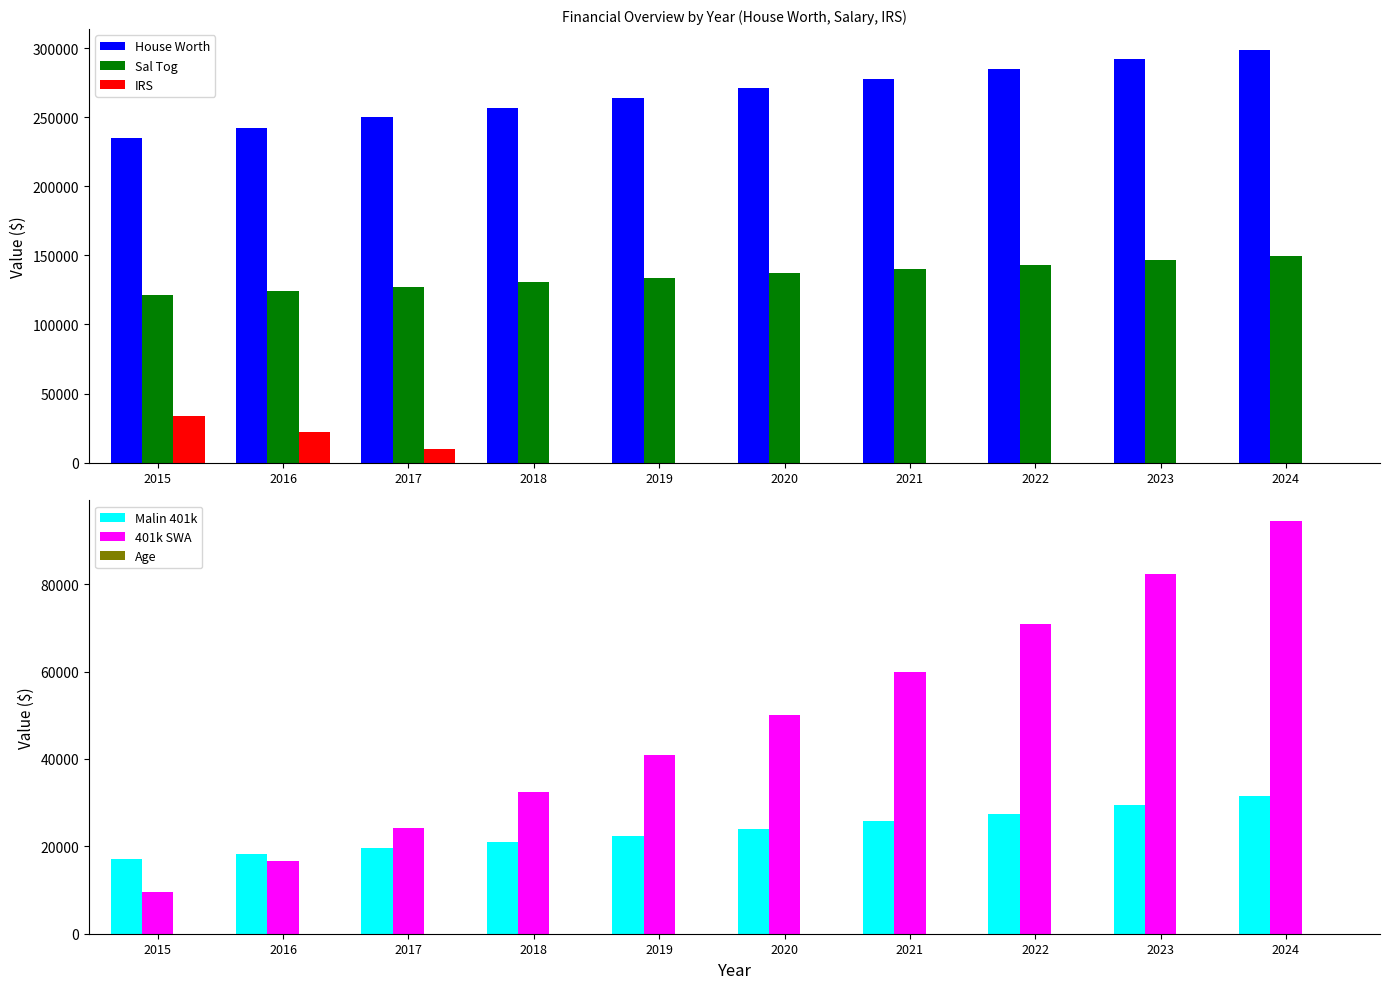

Rank the series by their maximum value, from lowest to highest.

Age, Malin 401k, IRS, 401k SWA, Sal Tog, House Worth